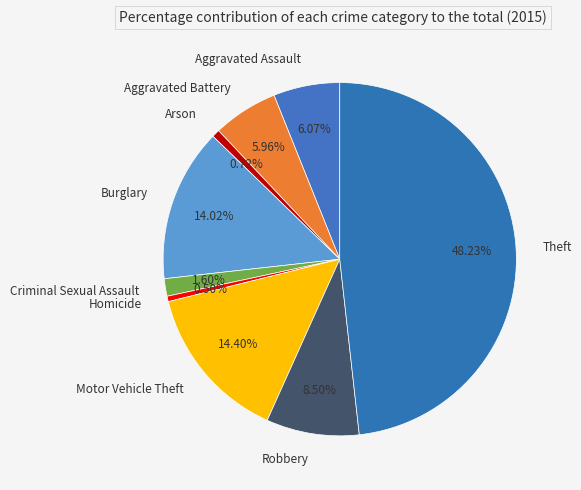

Combined, do Aggravated Assault and Arson account for over 50%?

No